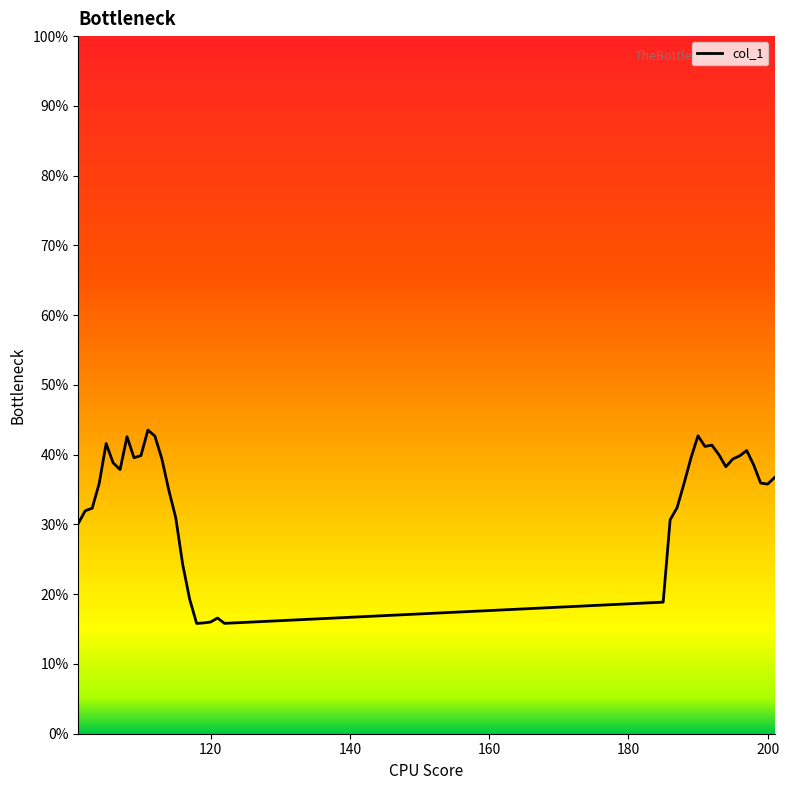

Is this an area chart (filled region under the line)?

Yes